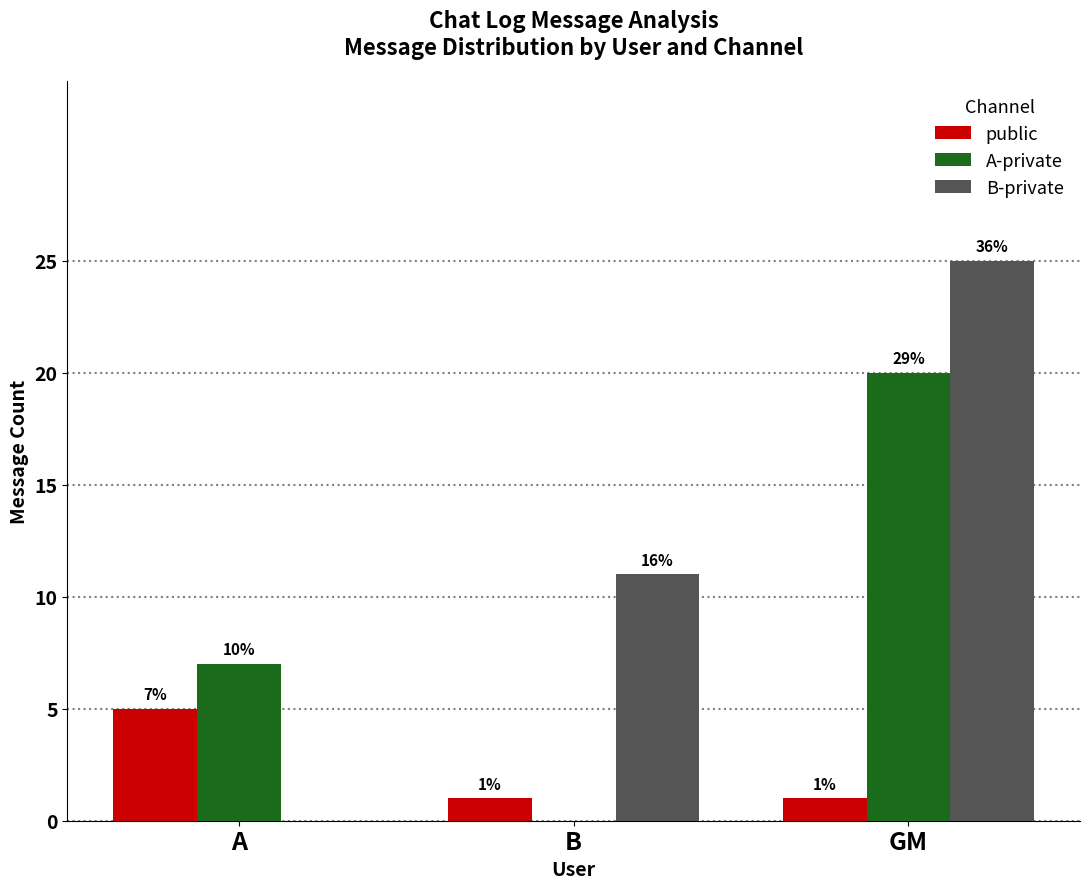

What are all the series names shown in the legend?

public, A-private, B-private